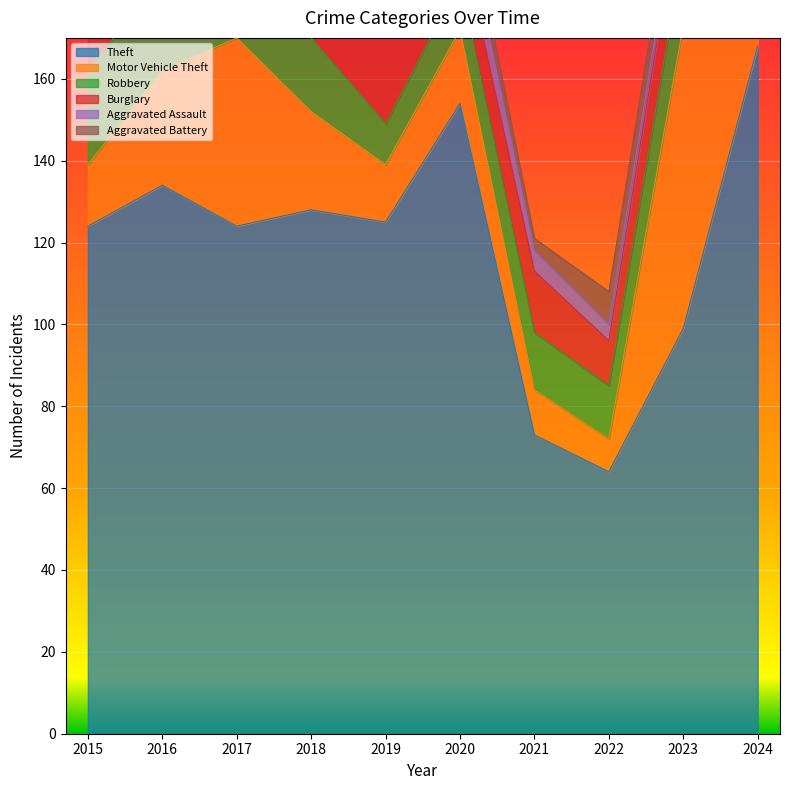

Does the chart display data point markers on the line(s)?

No